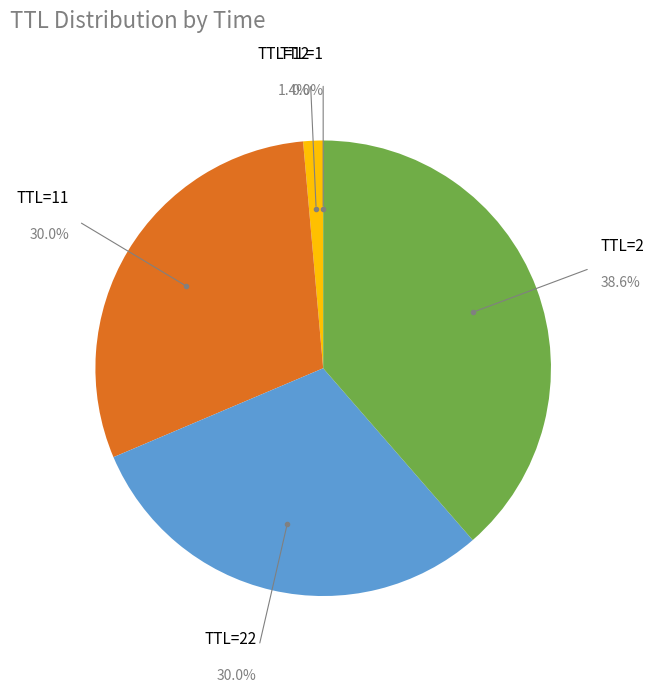

Between TTL=2 and TTL=22, which is larger?

TTL=2